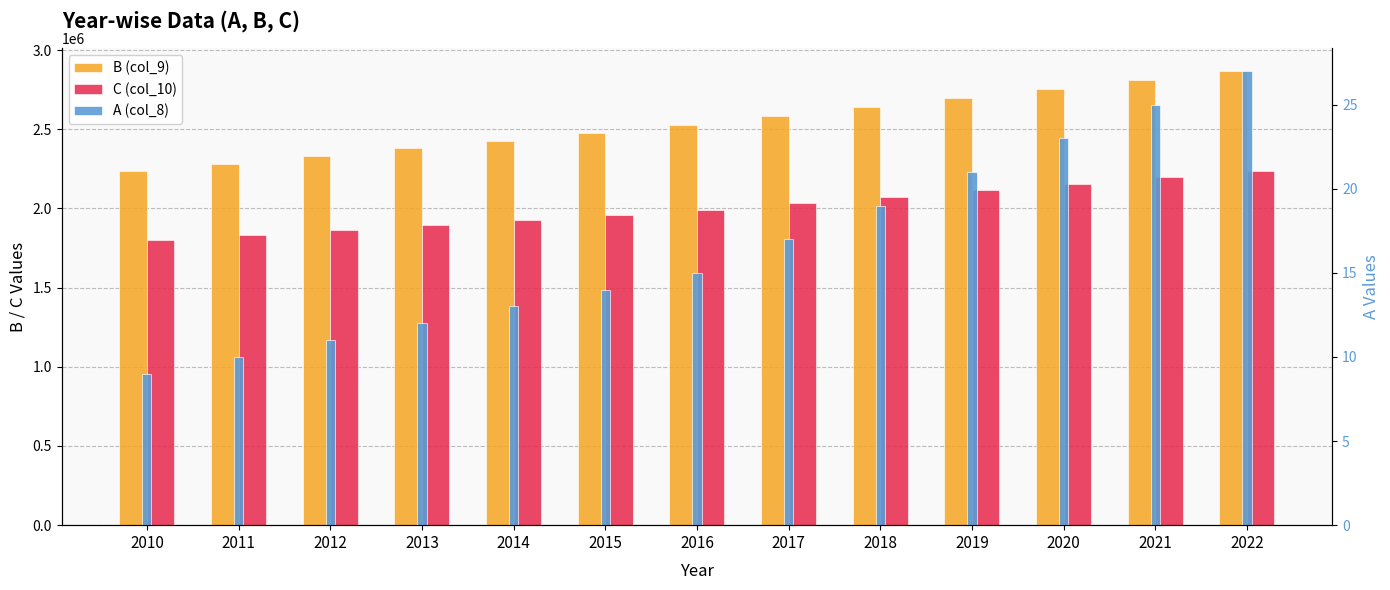

How many bars are there in each group?

3